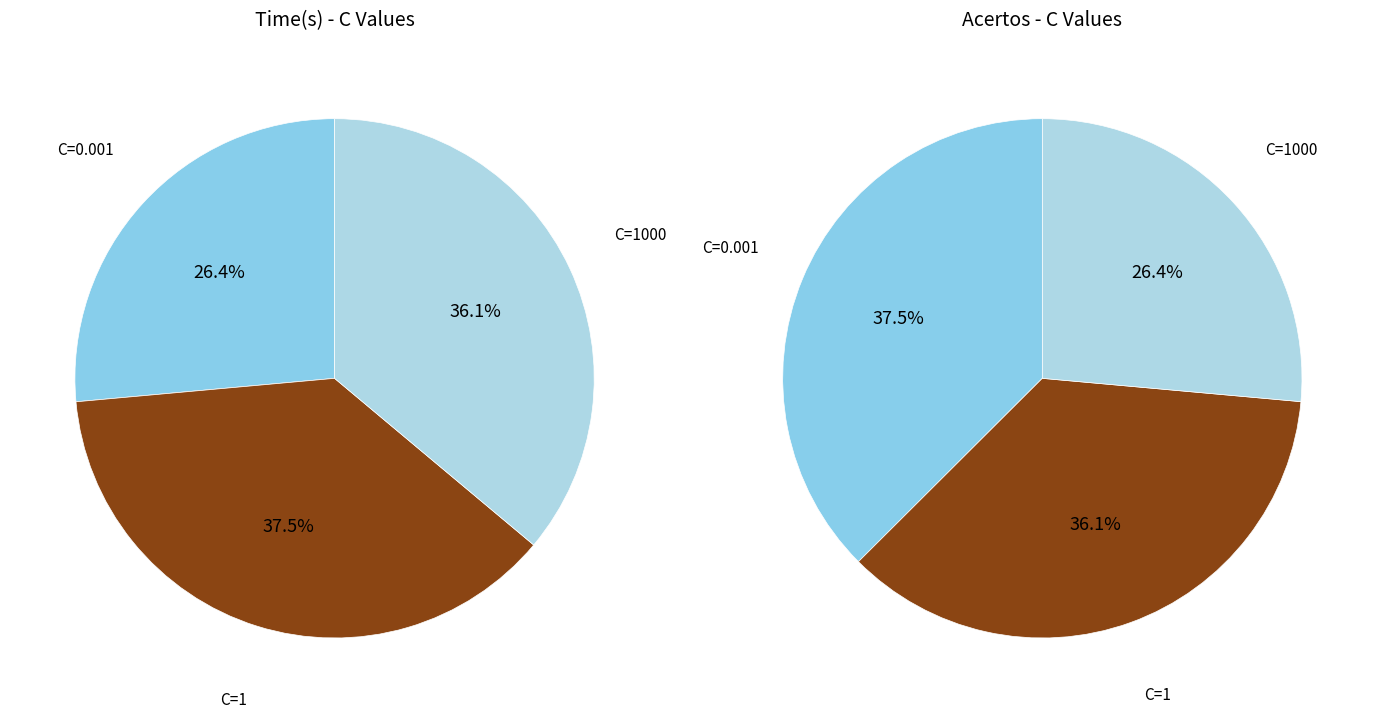

To the nearest percent, what percentage of the pie is 0?

26%